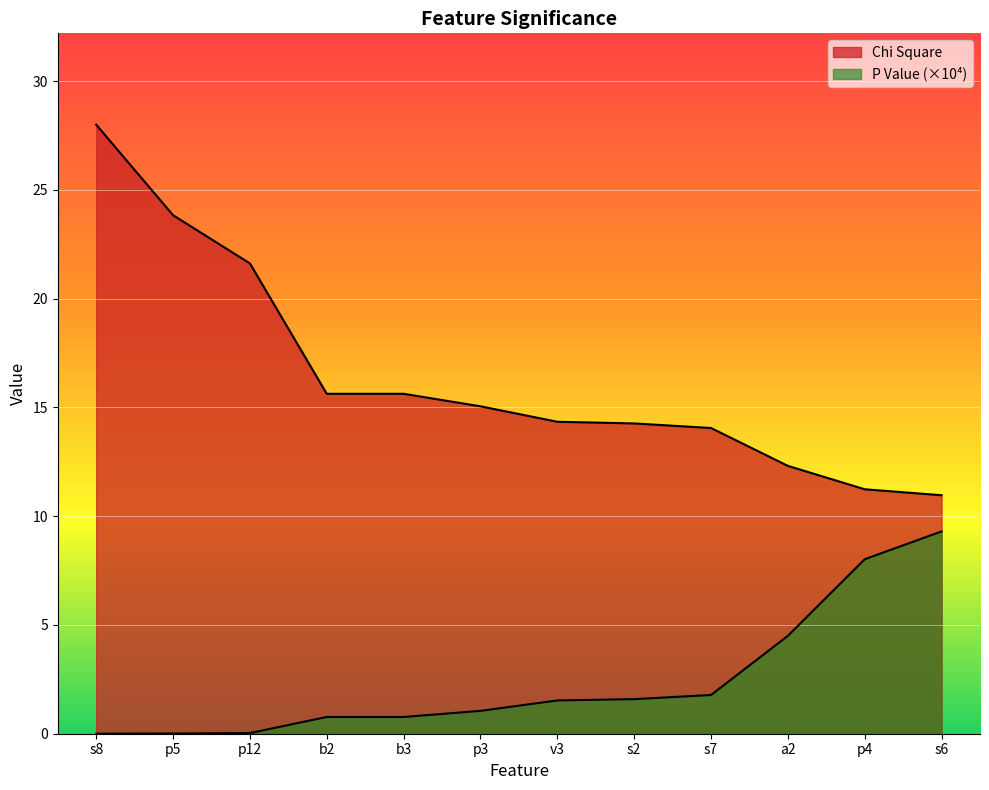

Reading right to left, extract all data points from this chart.

Chi Square: 11.0	11.2	12.3	14.1	14.3	14.3	15.1	15.6	15.6	21.6	23.8	28.0
P Value: 9.3	8.0	4.5	1.8	1.6	1.5	1.1	0.8	0.8	0.0	0.0	0.0